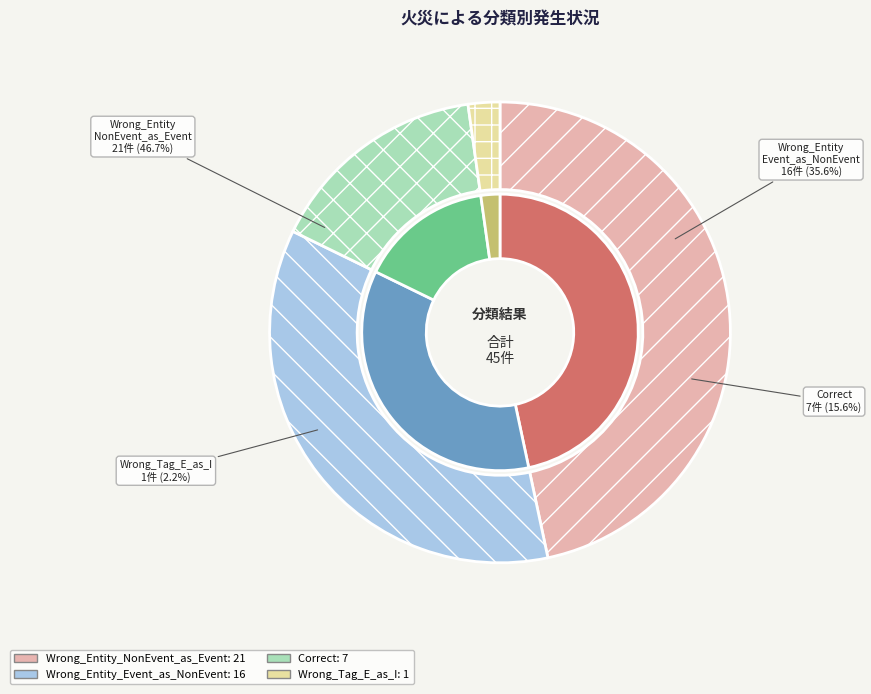

The Wrong_Entity_Event_as_NonEvent slice represents 36% of the pie. True or false?

True